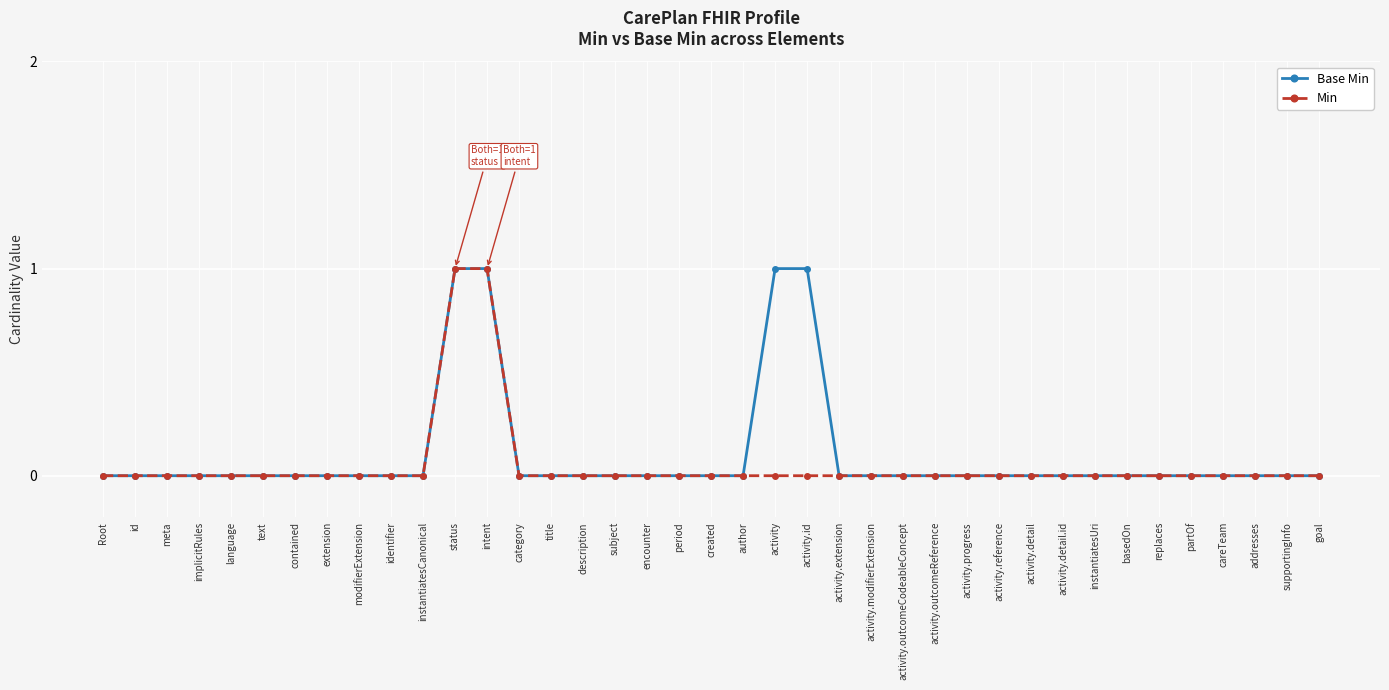

What is the label of the 35th point from the right?

language